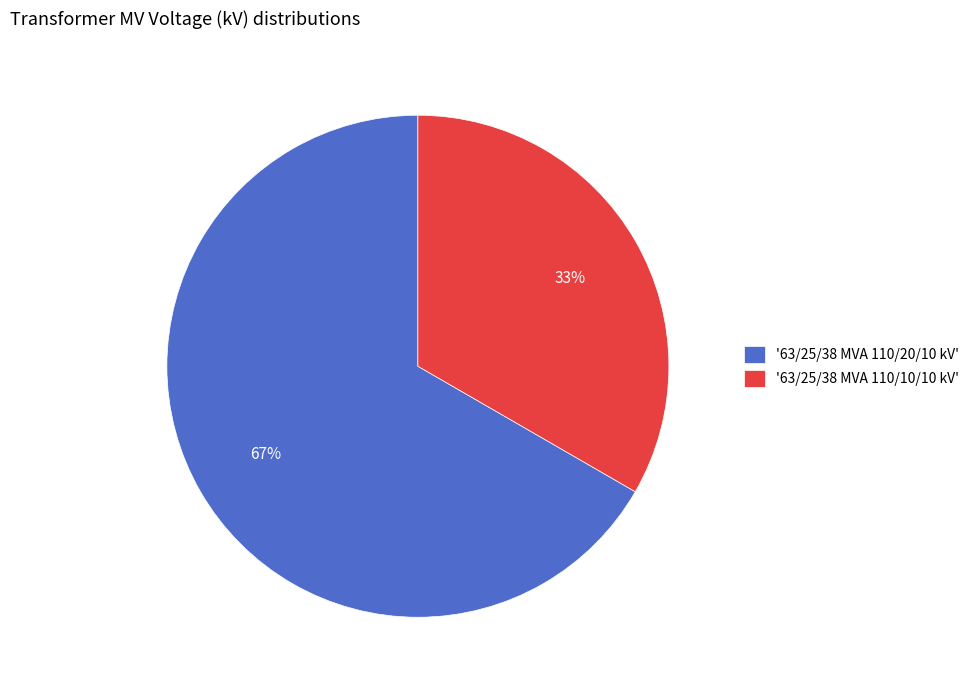

Is there any slice that represents more than half of the pie?

Yes